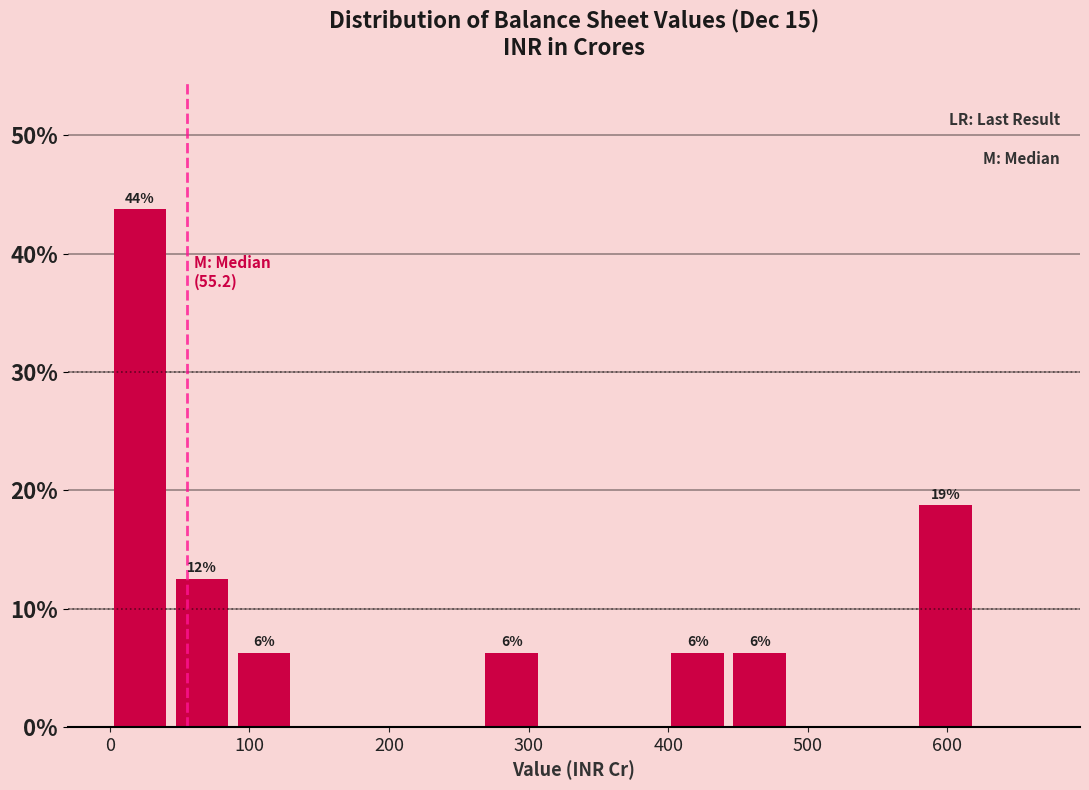

Over which range of the x-axis is the bar tallest?

0 to 50